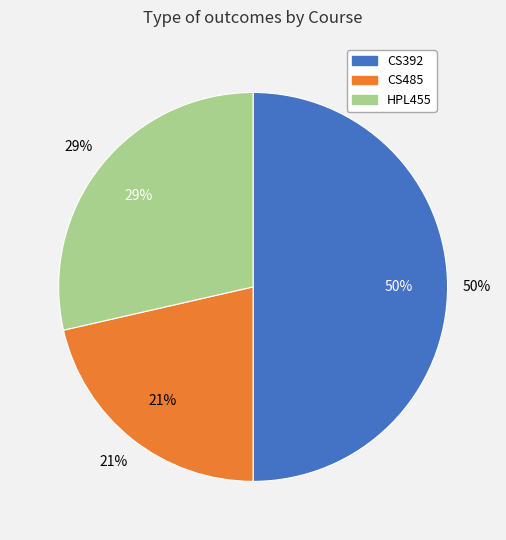

Is the sum of CS485 and HPL455 greater than half?

No